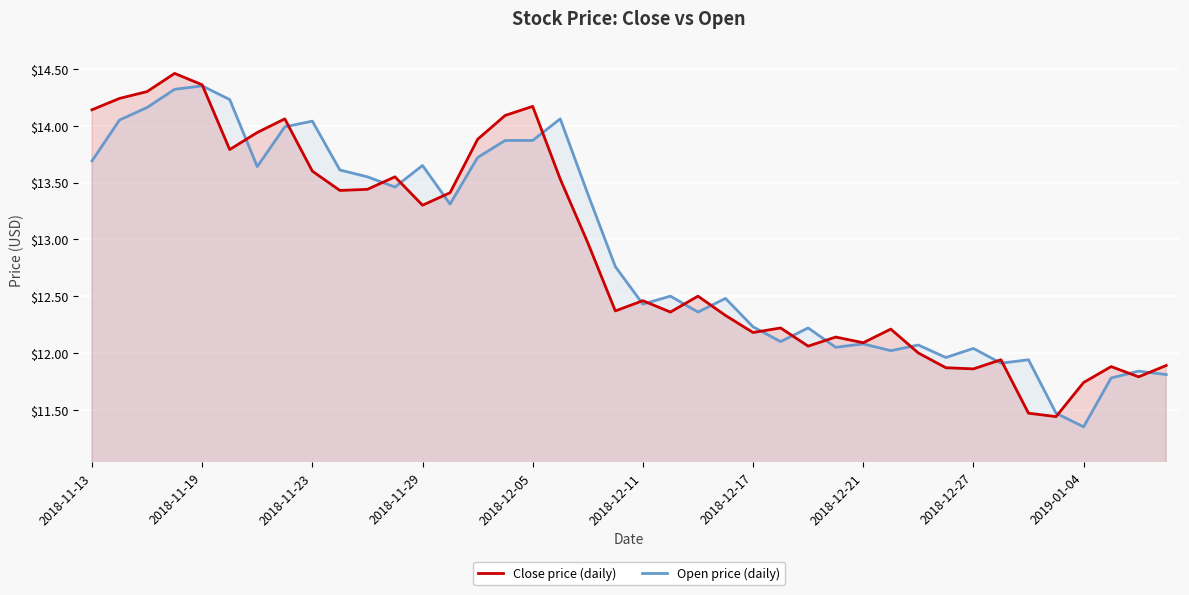

What are all the series names shown in the legend?

Close price (daily), Open price (daily)